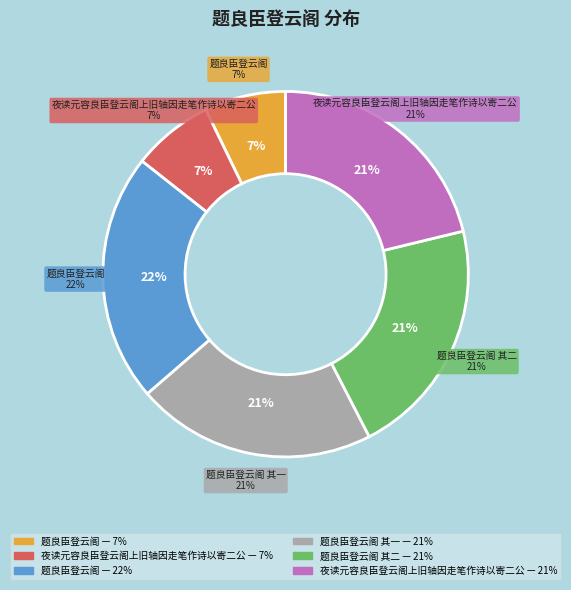

To the nearest percent, what percentage of the pie is 题良臣登云阁 其一 (1082986)?

21%